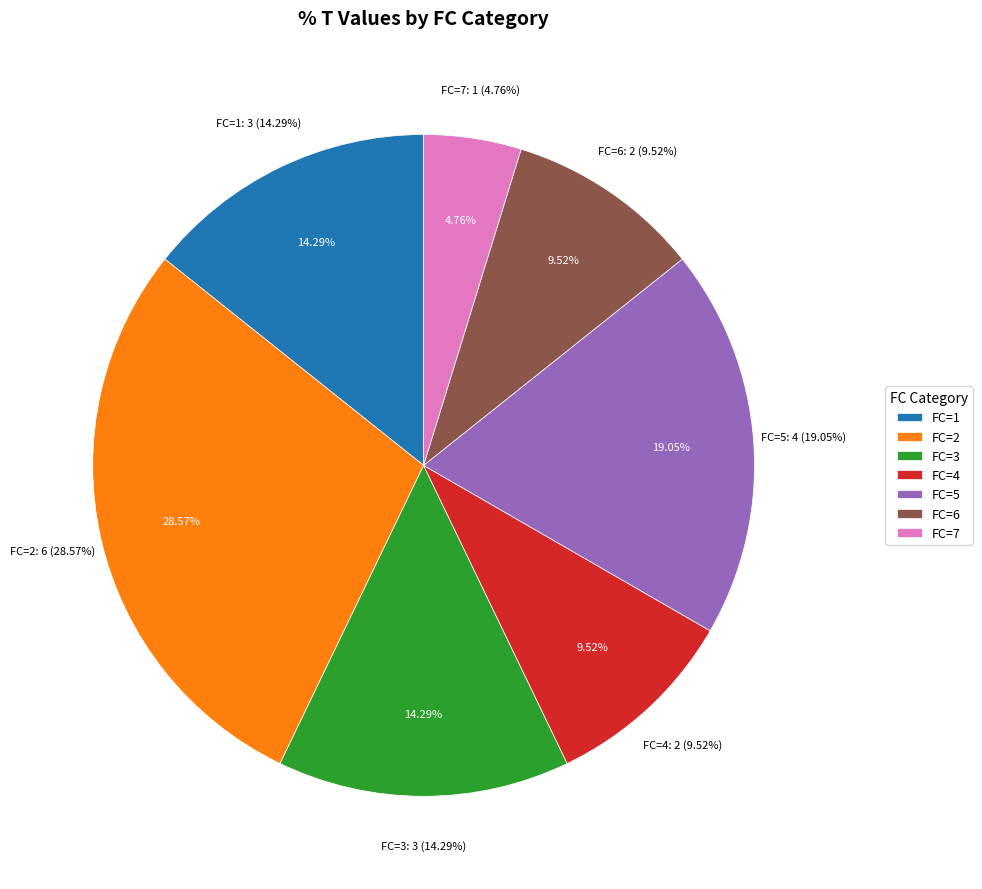

Which slice is the largest?

6